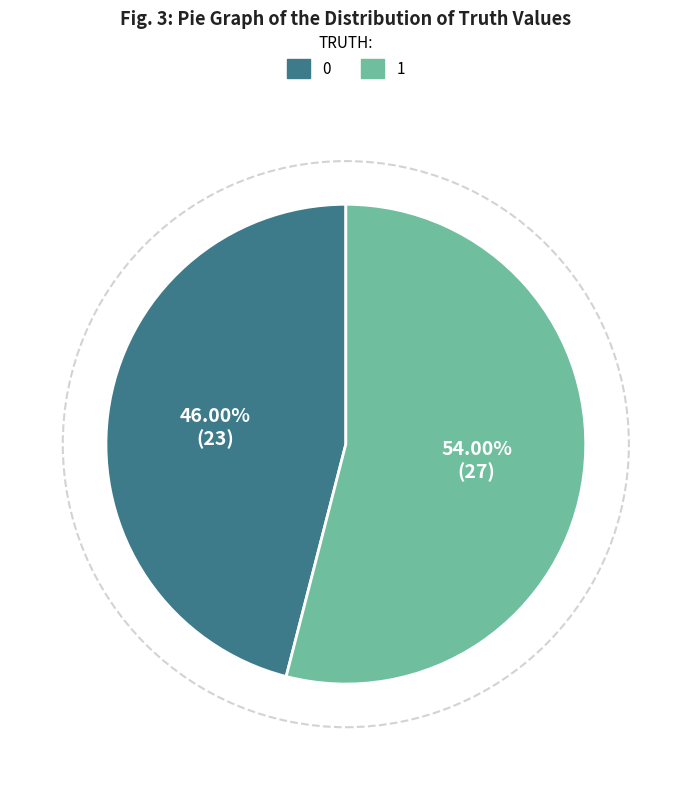

Approximately how many times larger is the value at 1 compared to 0?

1.2